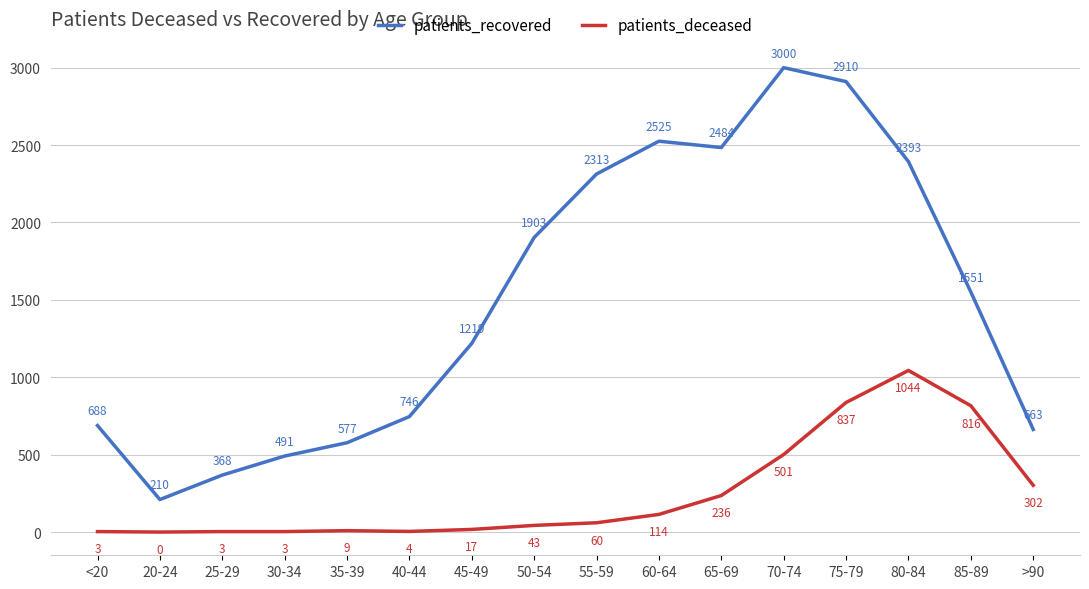

What is the total value across all series at <20?

691